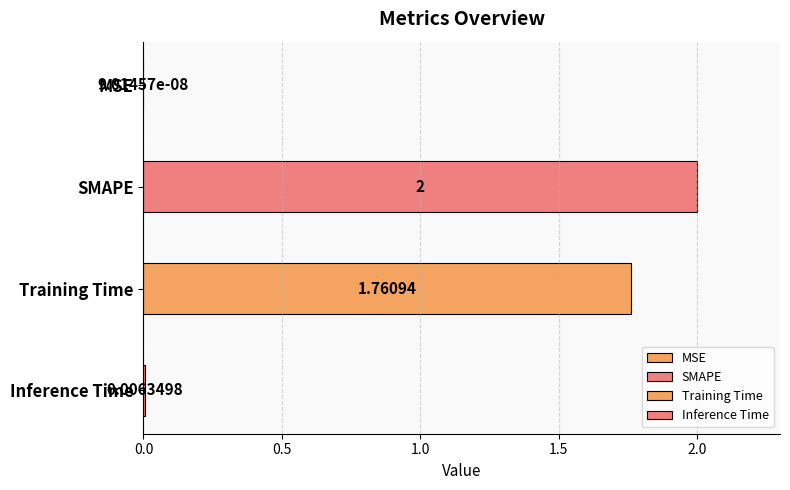

Are the bars horizontal?

Yes